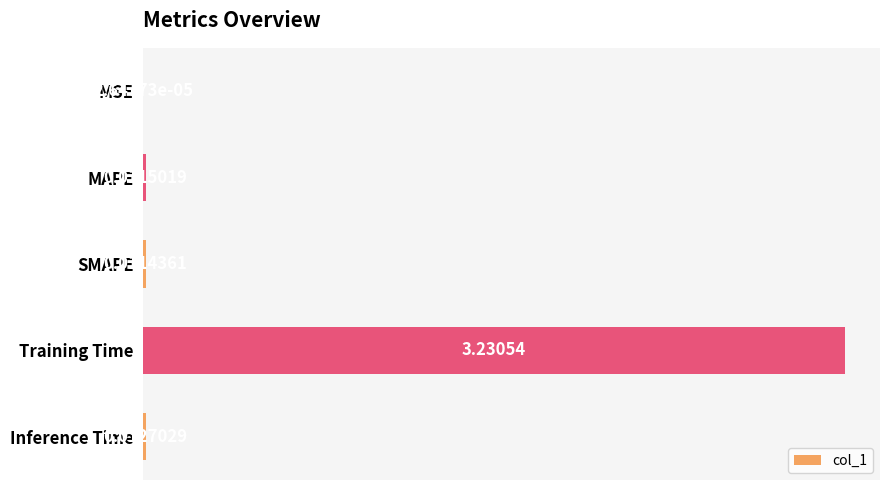

At which label is the value closest to 1?

Inference Time